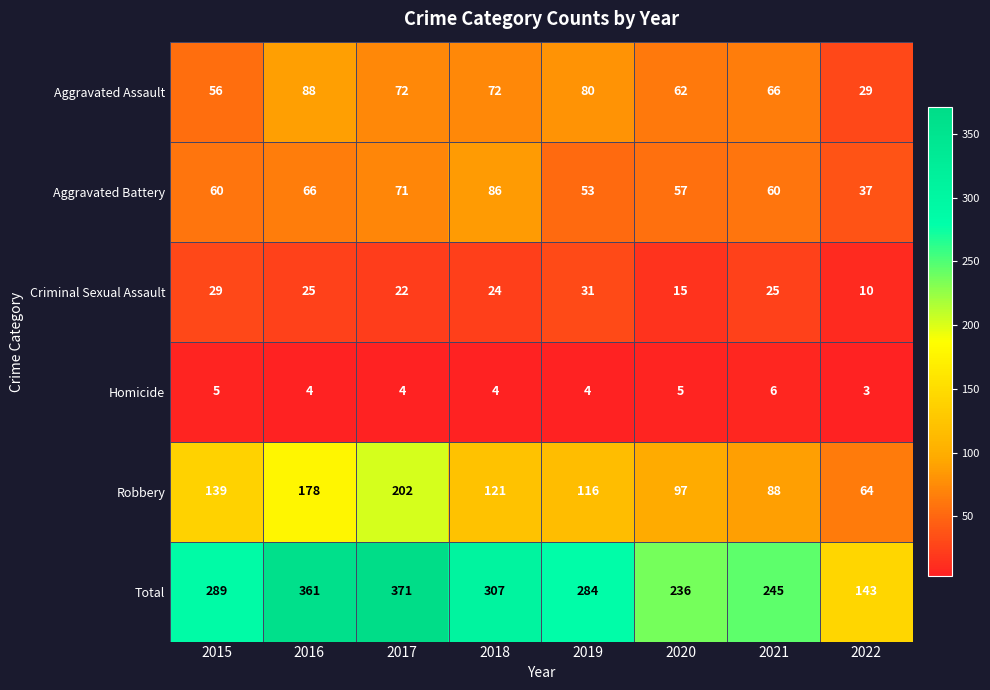

Where is Total nearest to the value 257?

2021